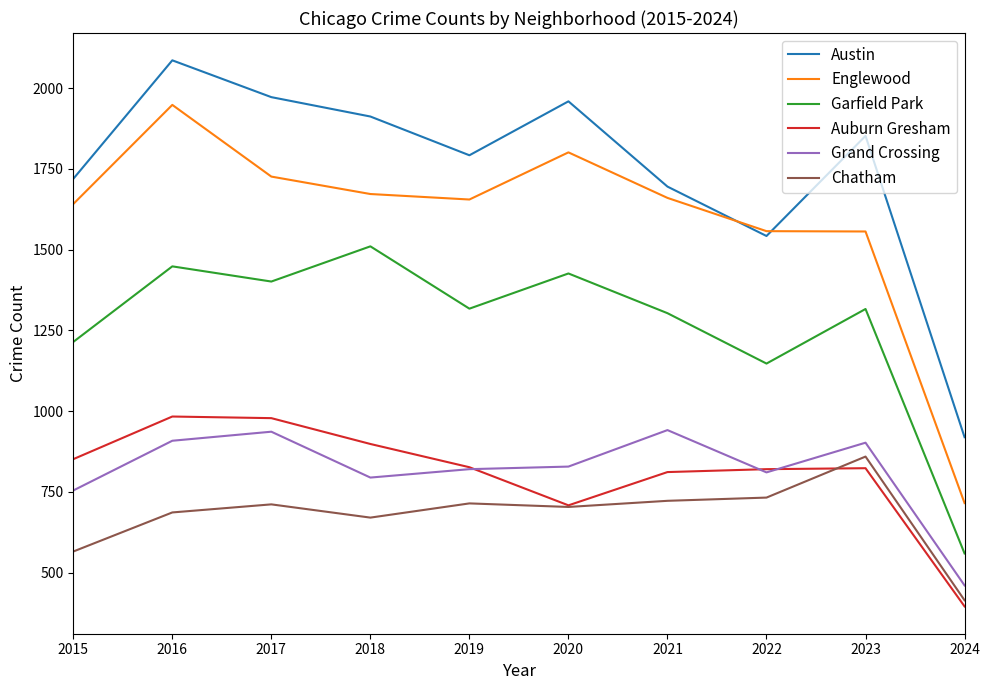

At which category does Grand Crossing reach its first local valley?

2018